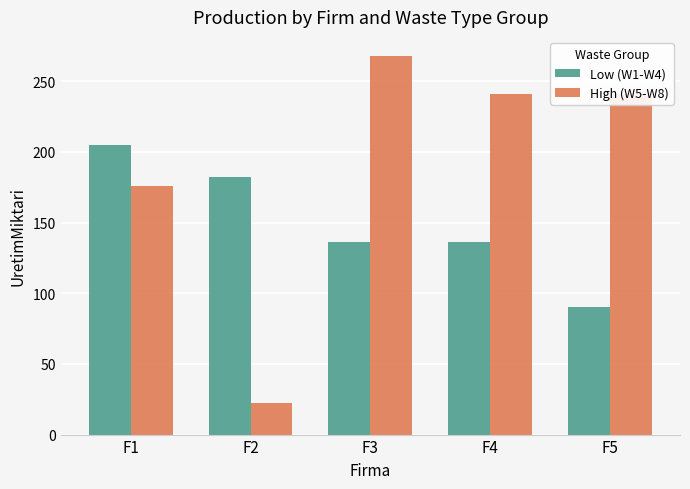

At which label is High (W5-W8) closest to 145?

F1